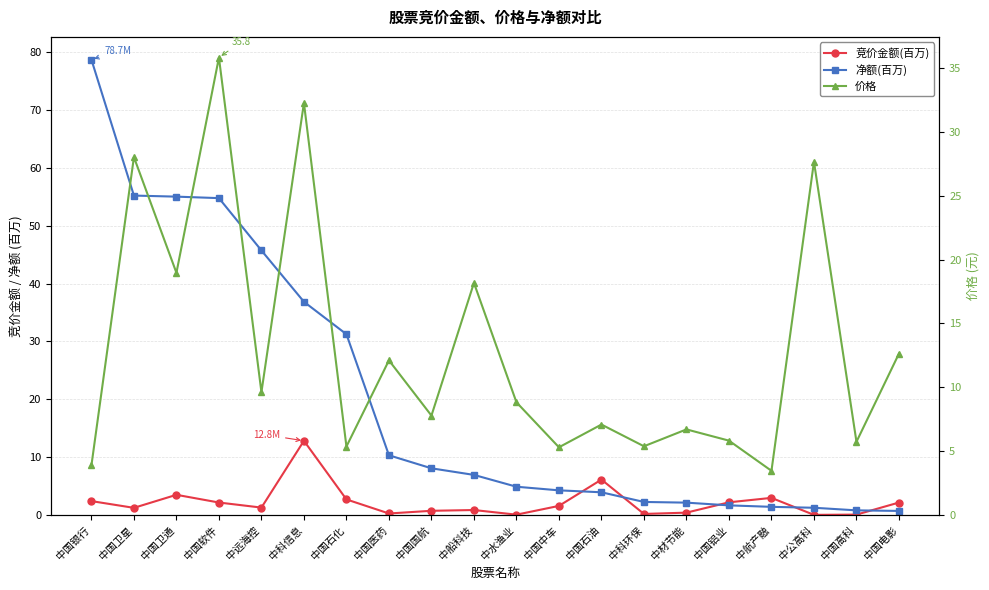

At which label is 竞价金额(百万) closest to 6?

中国石油